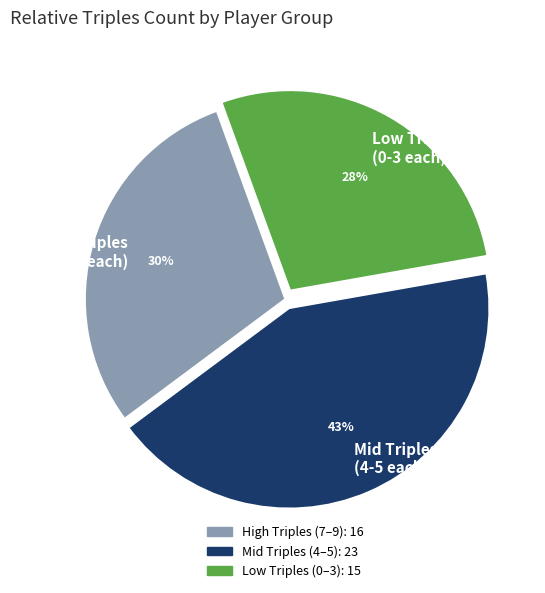

The Low Triples (0-3 each) slice represents 16% of the pie. True or false?

False